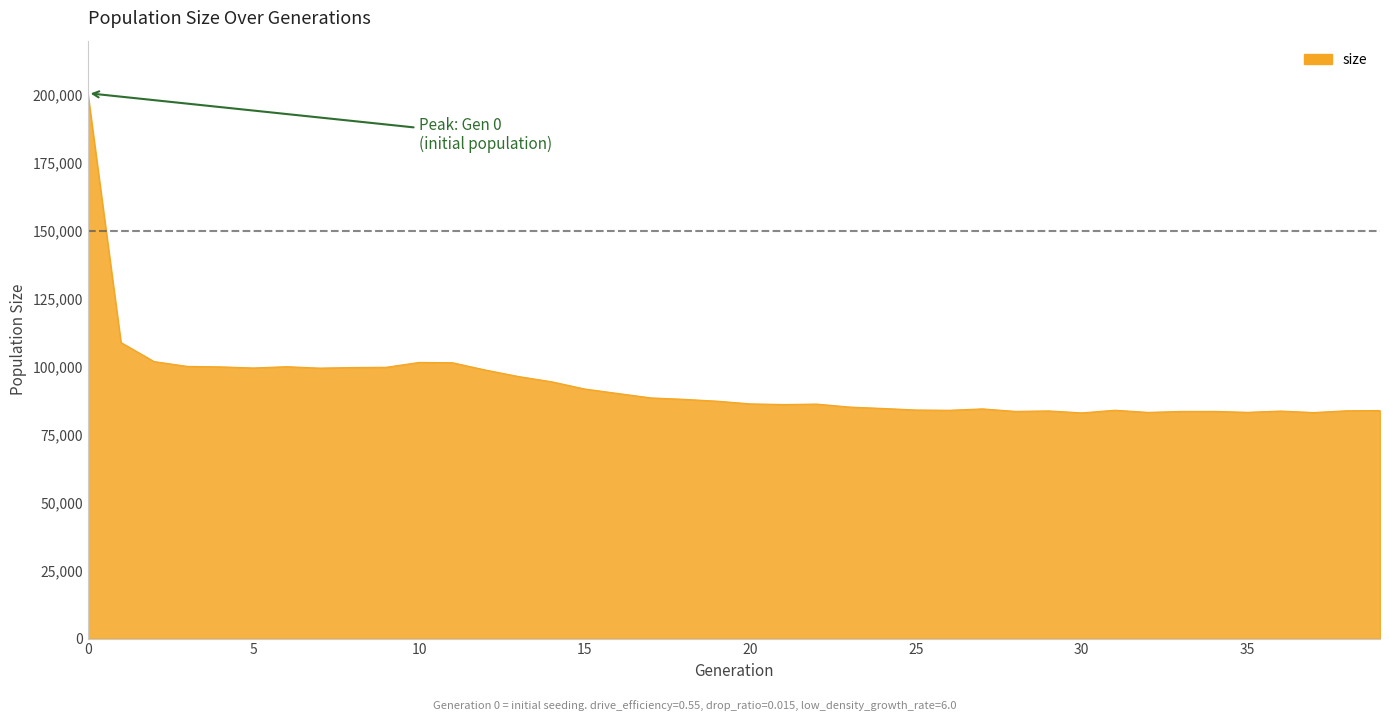

What is the greatest value displayed?

200662